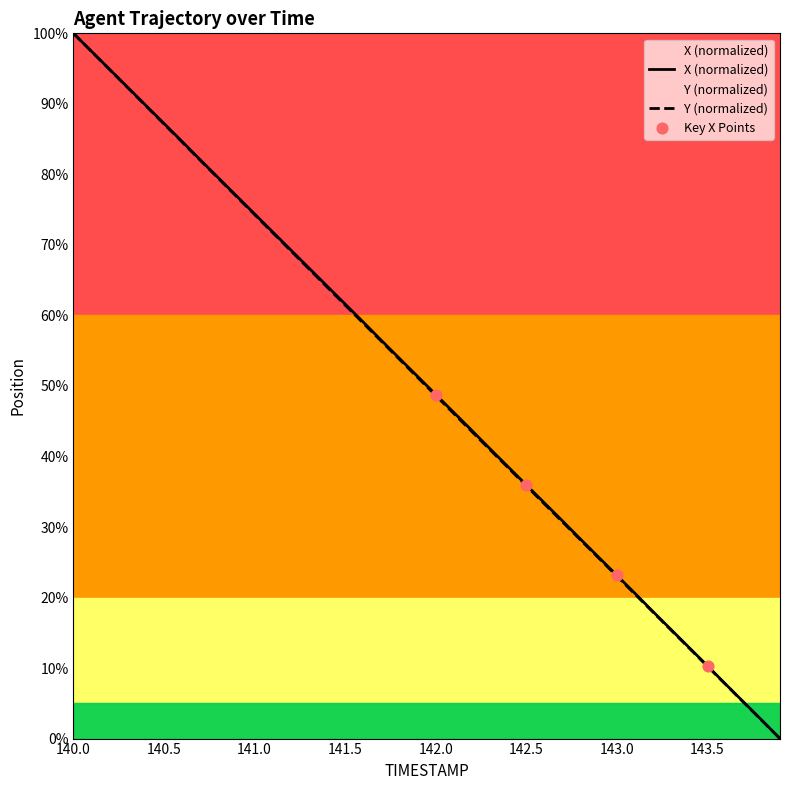

Which series has the largest Y range (max minus min)?

X